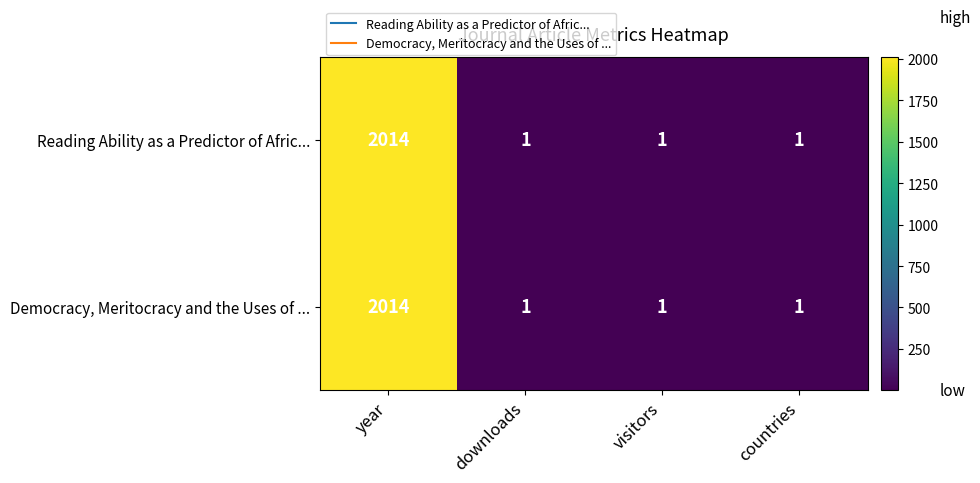

What is the minimum value shown in the chart?

1